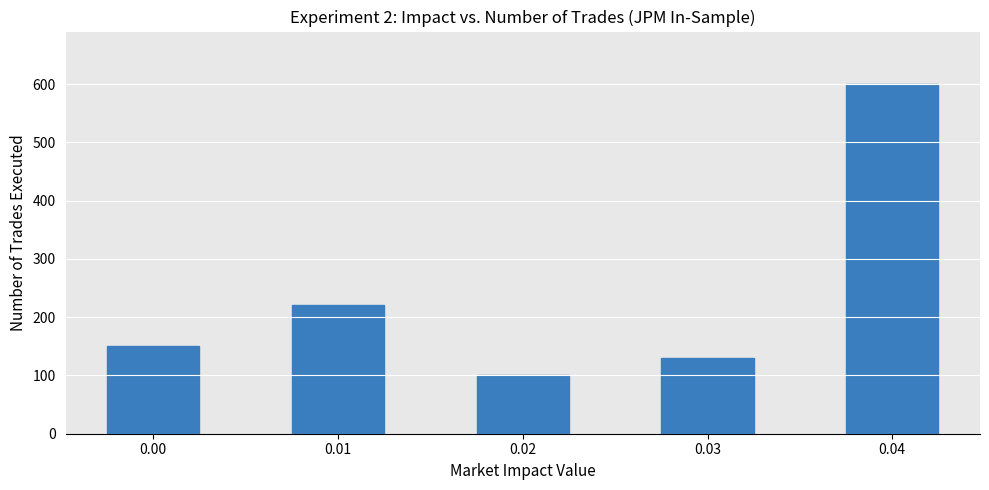

Does the chart contain any negative values?

No